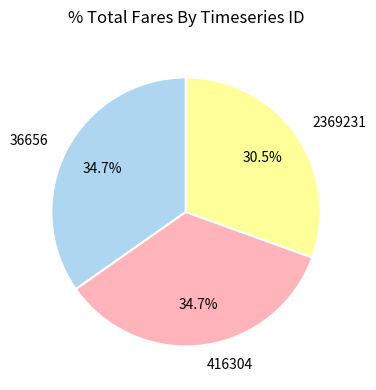

Which slice is the smallest?

2369231